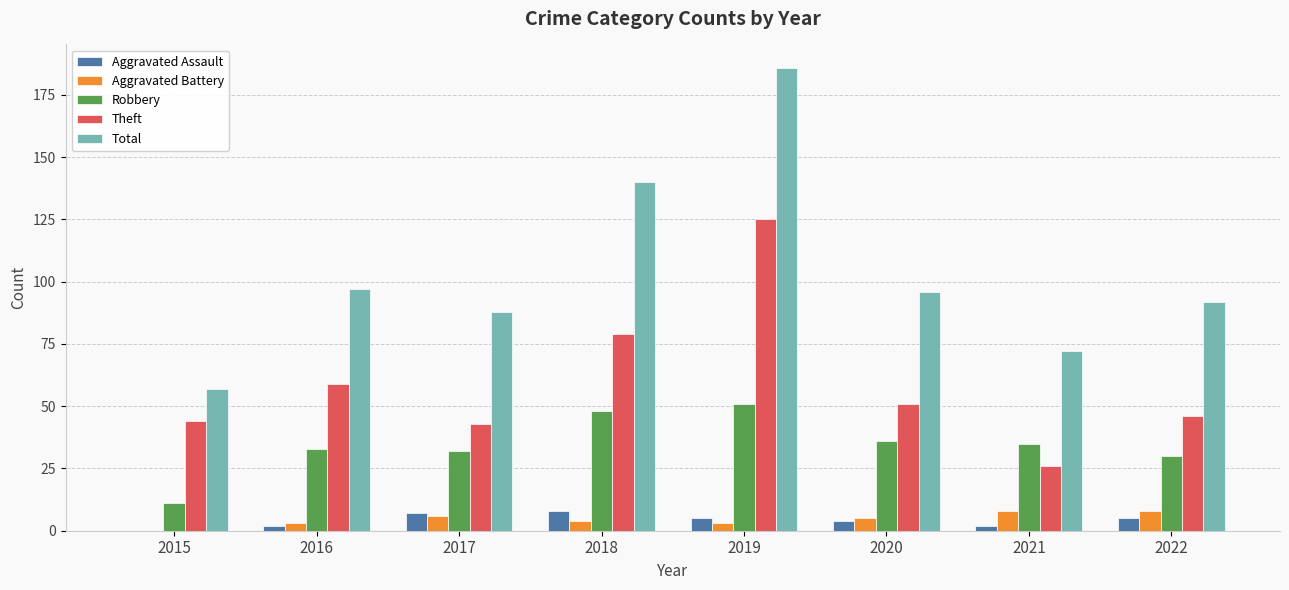

What is the highest value of the Total series?

186